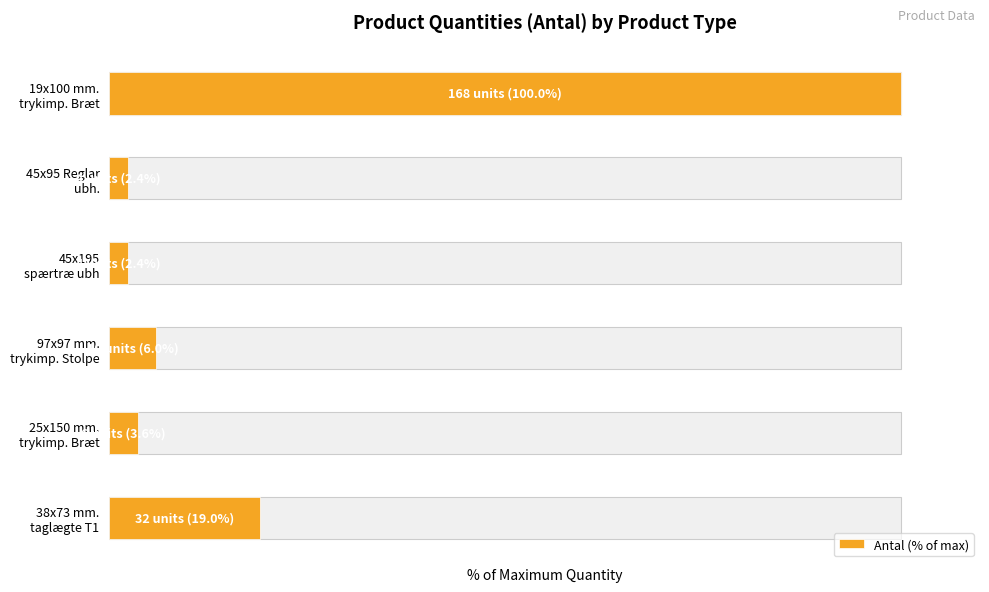

What is the difference between the second highest and minimum values?

16.7